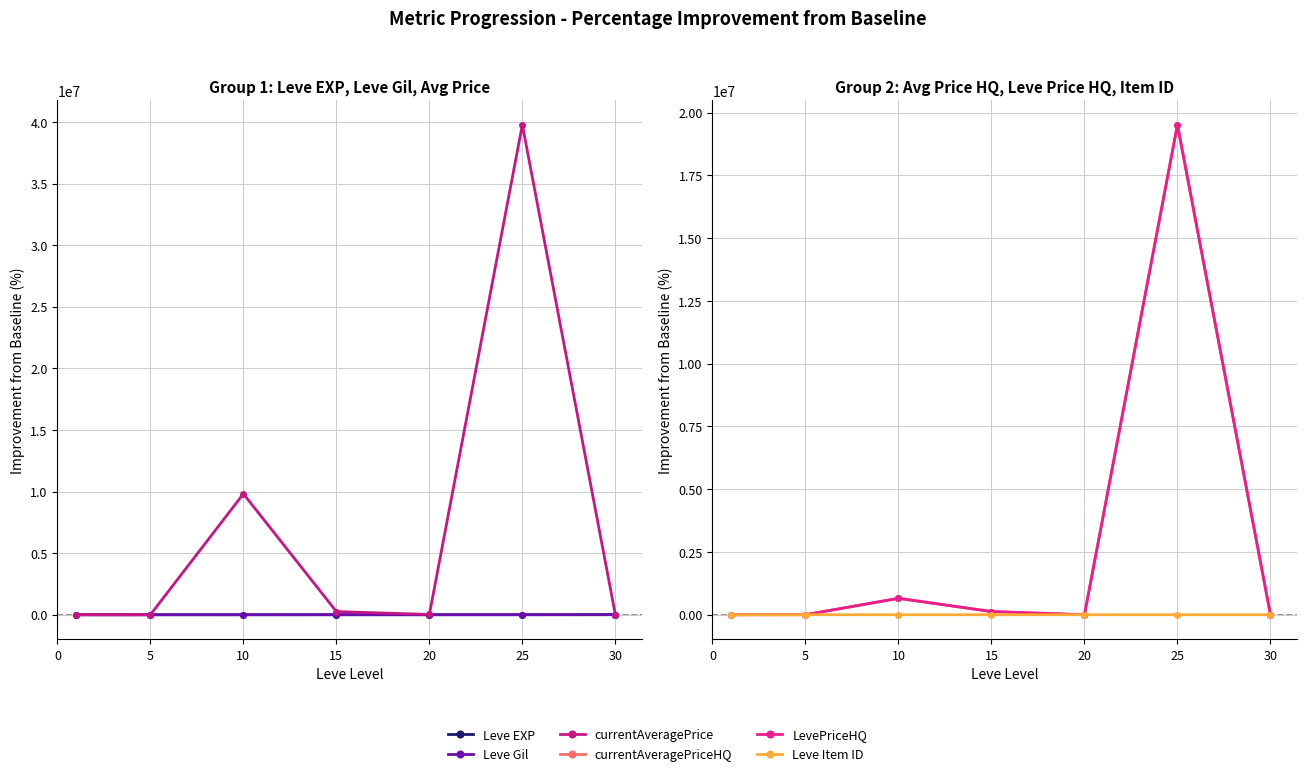

What is the sum of the Leve Gil values at 10 and 5?

182.3